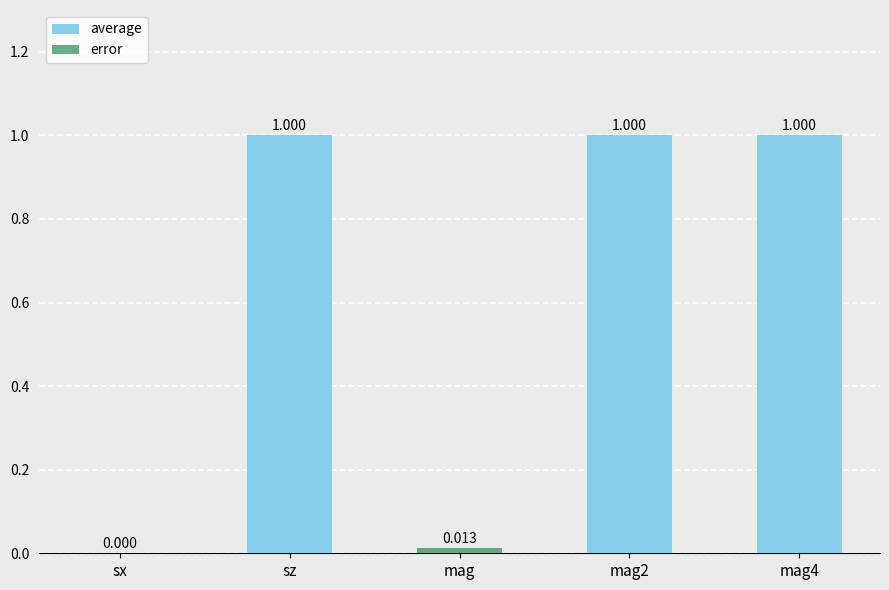

The average series shows -0.3 at sx. True or false?

False